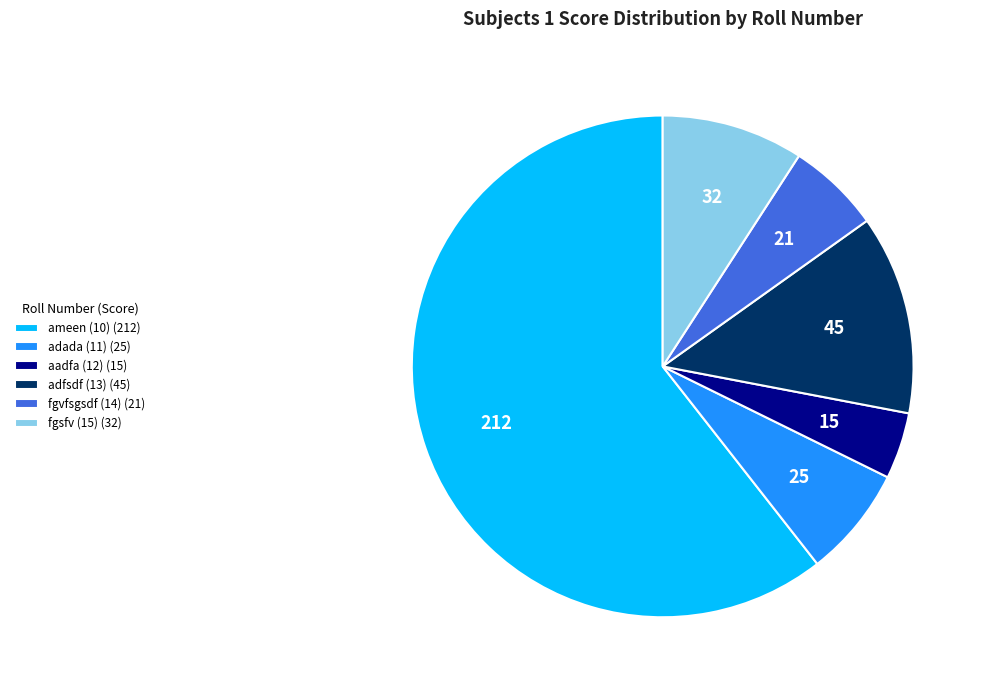

Is it true that fgvfsgsdf (14) (21) is 6% of the pie?

True